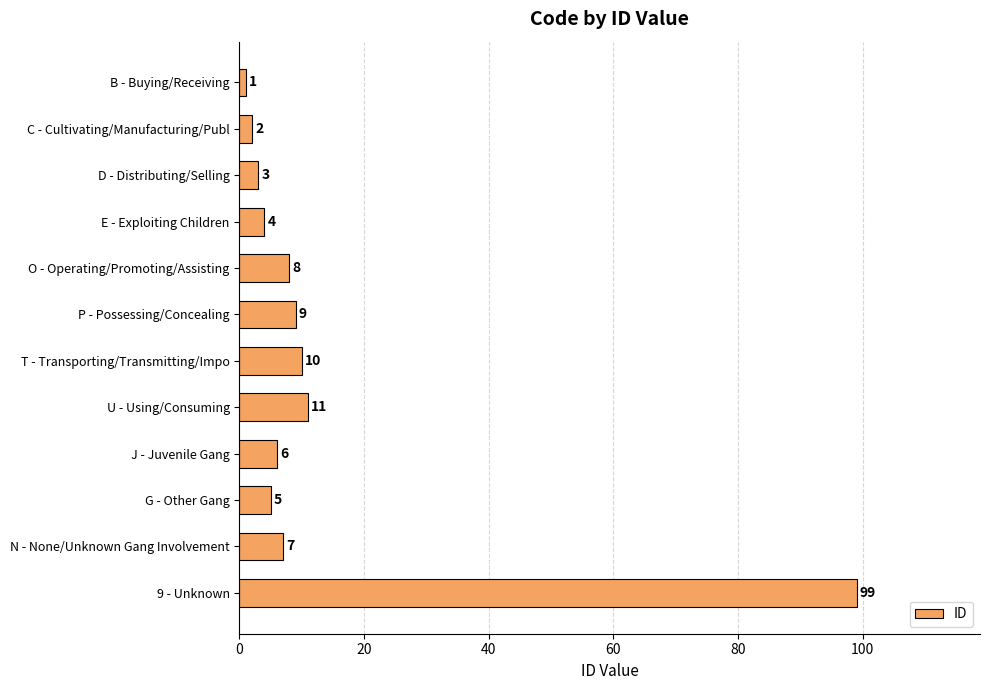

At which label is the value closest to 50?

U - Using/Consuming